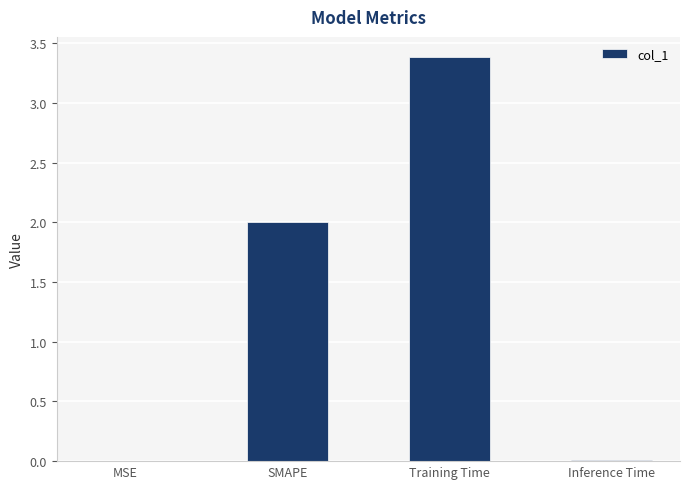

What is the greatest value displayed?

3.4